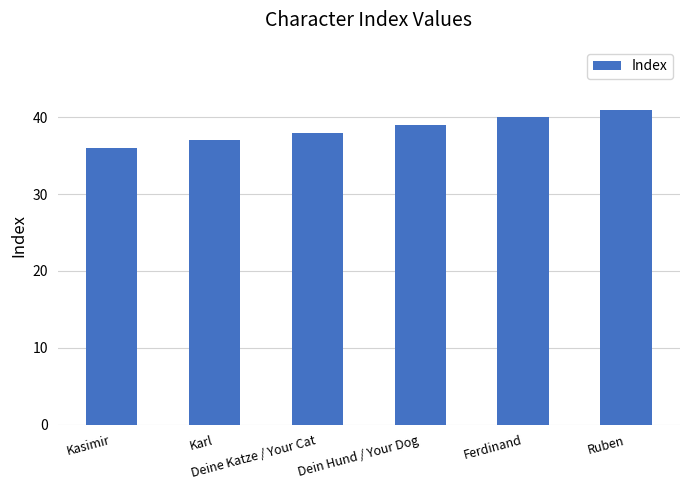

Read the value at Karl.

37